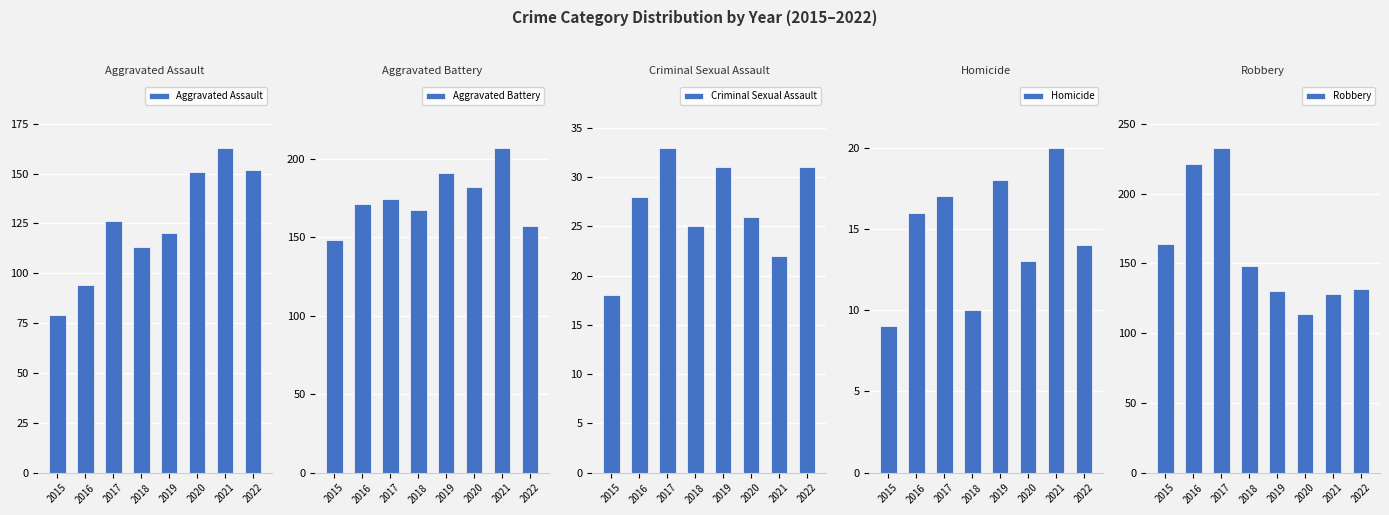

How many bars are there in total?

40